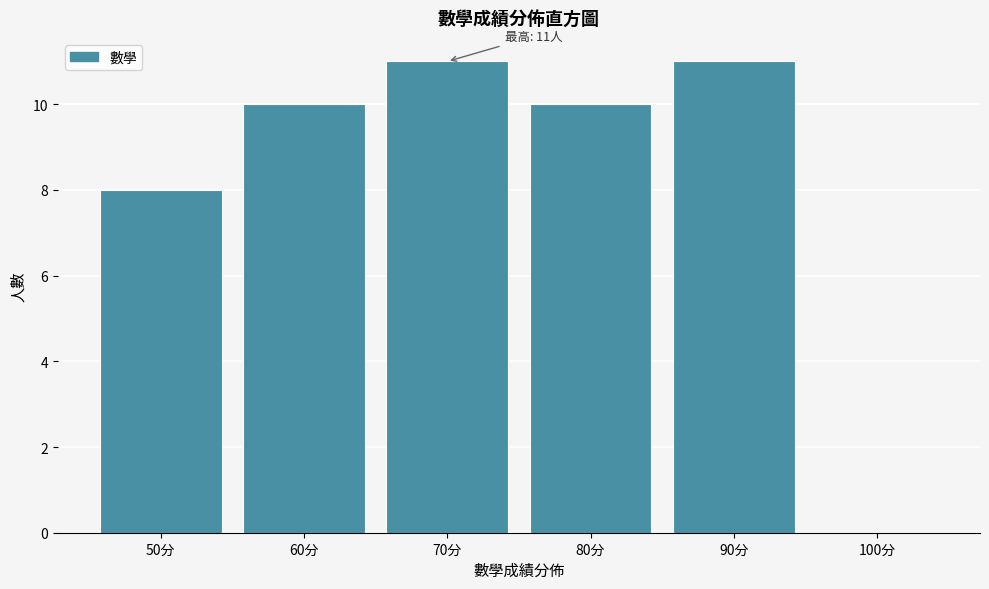

Reading right to left, transcribe all the data shown in this chart.

100分=0	90分=11	80分=10	70分=11	60分=10	50分=8